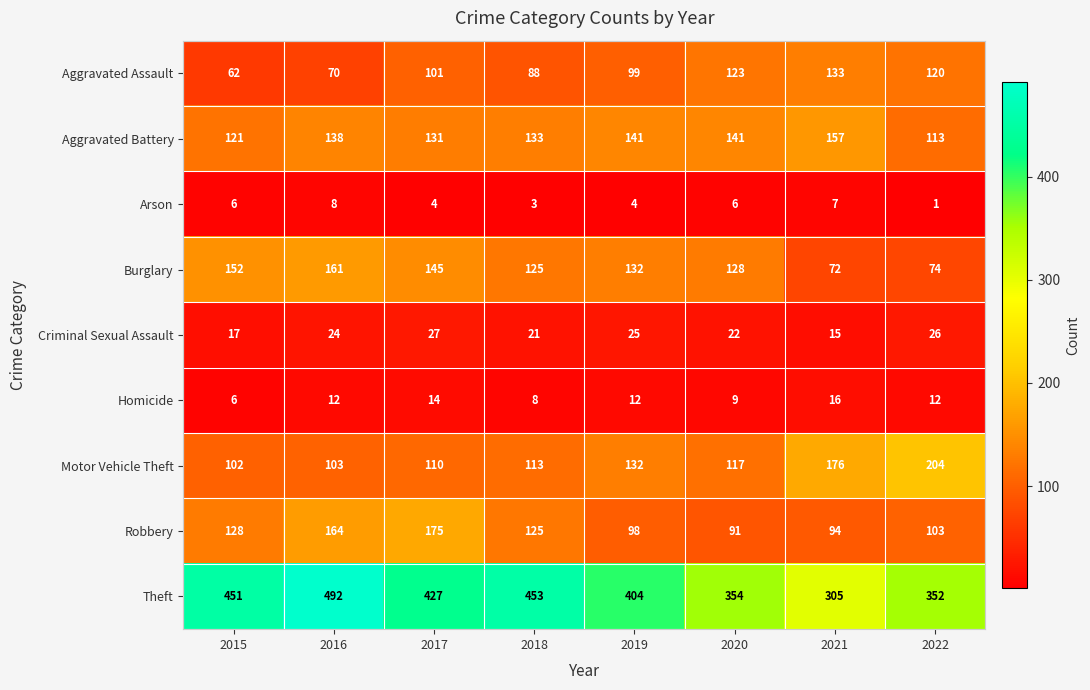

Read the Aggravated Battery value at 2022, to the nearest 10.

110